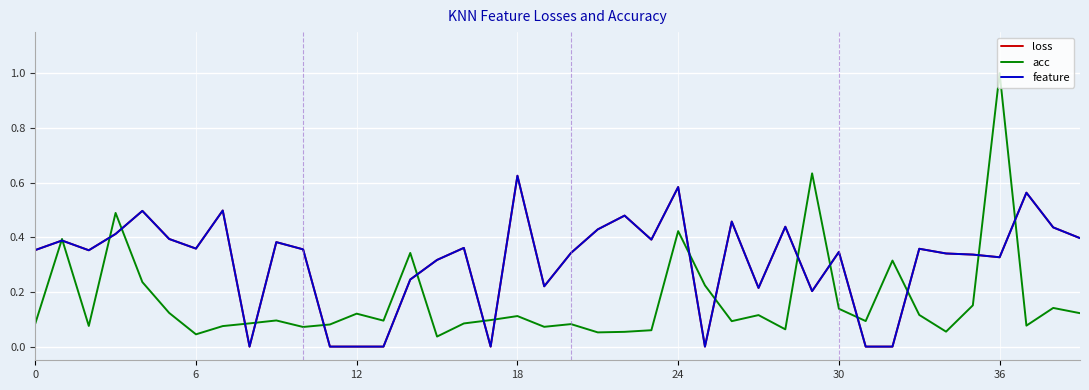

How many lines are shown in the chart?

3